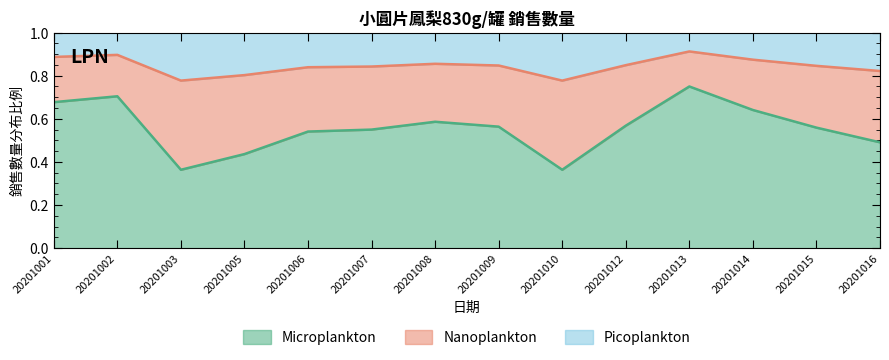

Reading left to right, extract all data points from this chart.

20201001=0.7	20201002=0.7	20201003=0.4	20201005=0.4	20201006=0.5	20201007=0.5	20201008=0.6	20201009=0.6	20201010=0.4	20201012=0.6	20201013=0.8	20201014=0.6	20201015=0.6	20201016=0.5